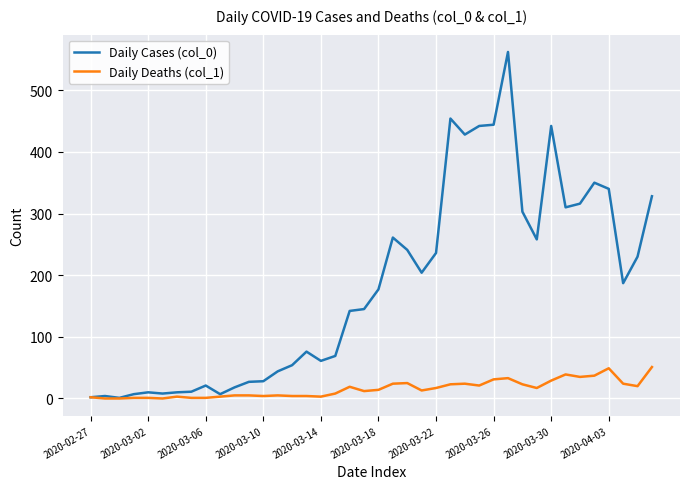

Which series has the largest total across all categories?

Daily Cases (col_0)